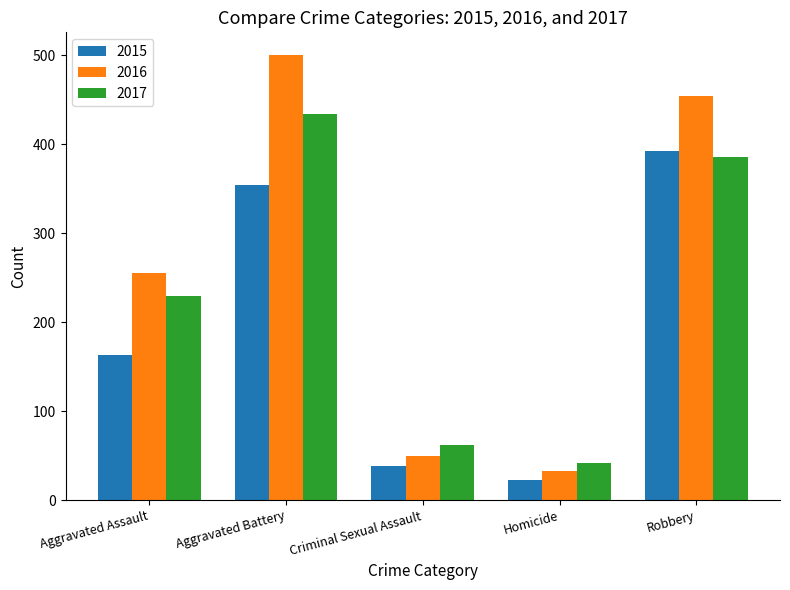

What is the average value of the 2017 series?

231